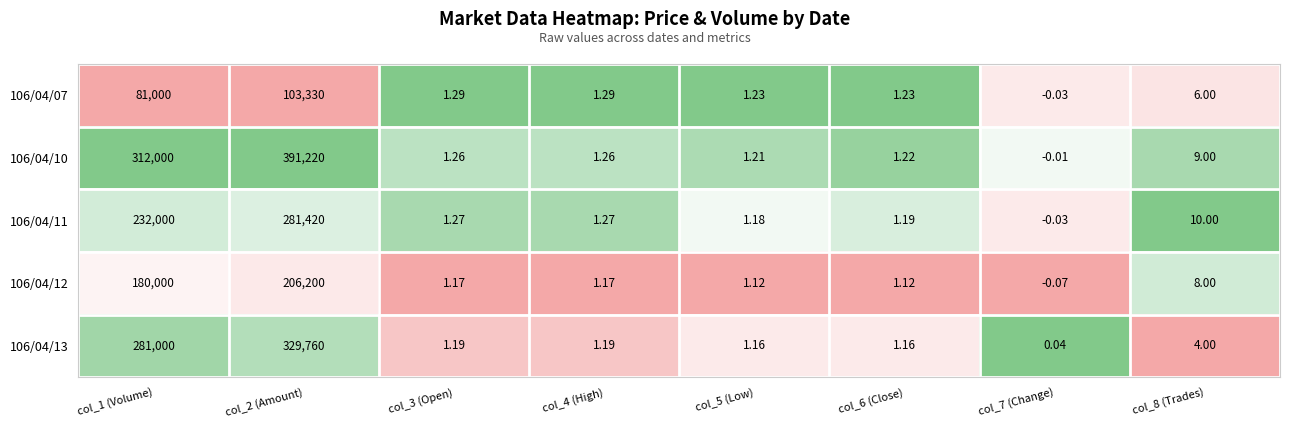

List the series in order of their overall mean, highest first.

106/04/10, 106/04/13, 106/04/11, 106/04/12, 106/04/07